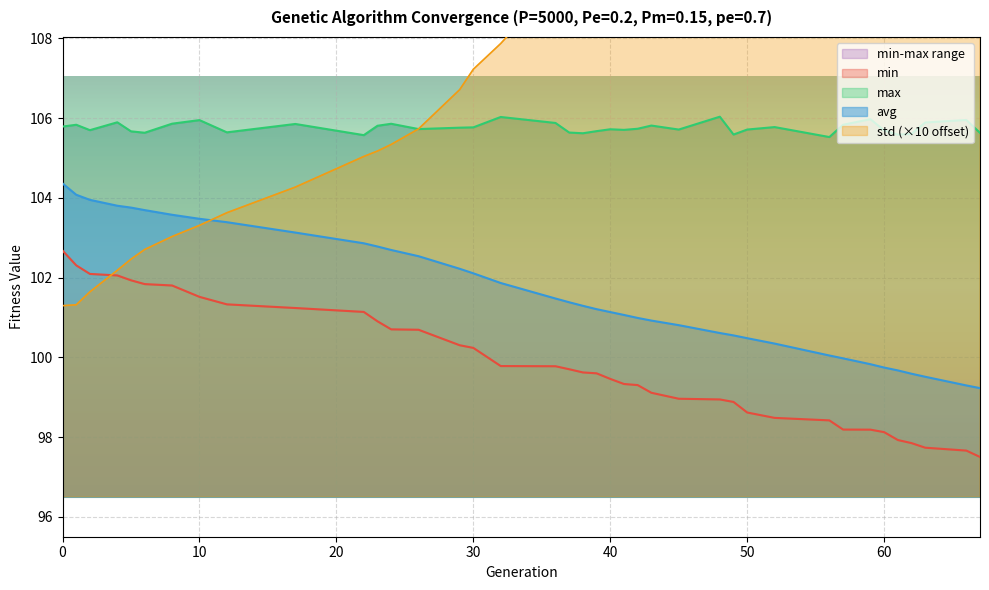

Rank the series at 2 from highest to lowest value.

max, avg, min, std